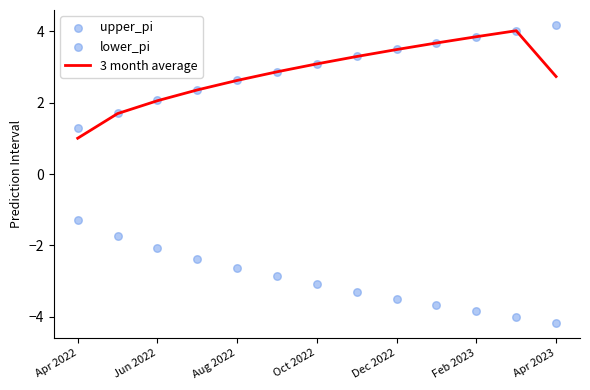

Which series has the largest Y range (max minus min)?

3 month average